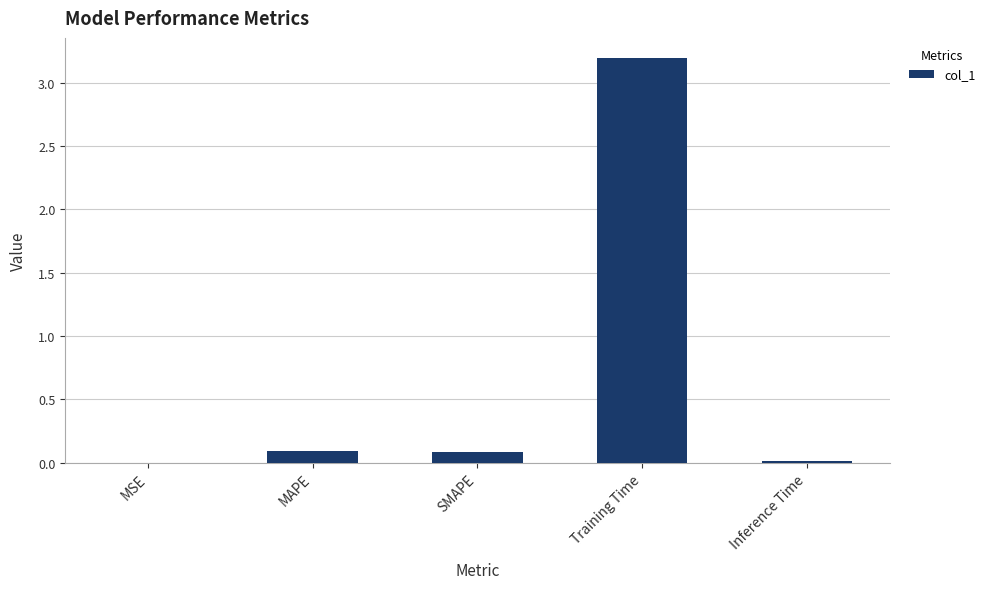

The value at Training Time is 3.2. True or false?

True